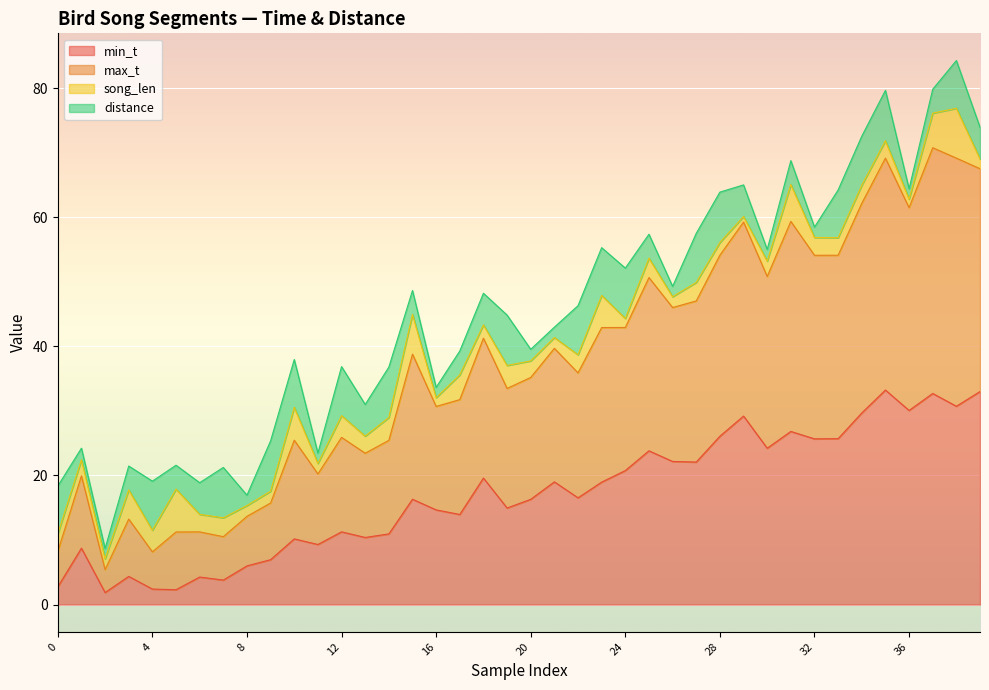

At which category does max_t reach its first local peak?

1